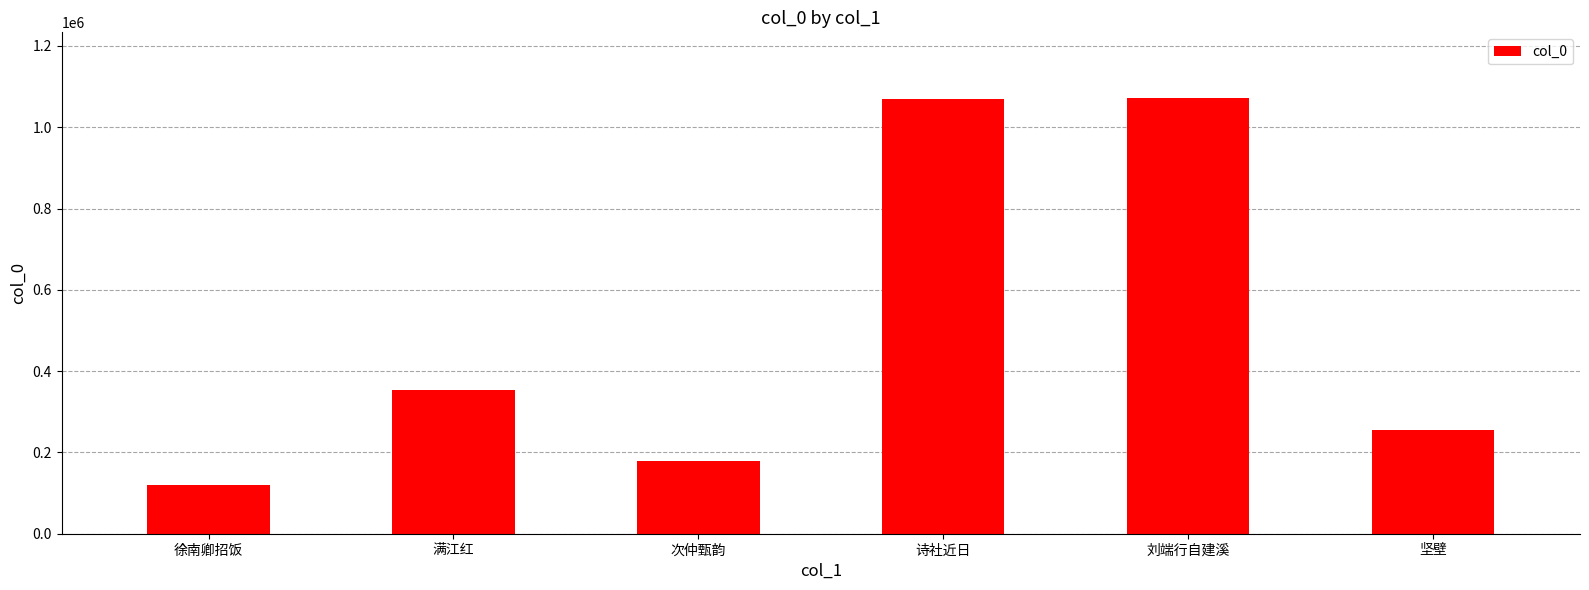

What is the label of the 2nd bar from the left?

满江红